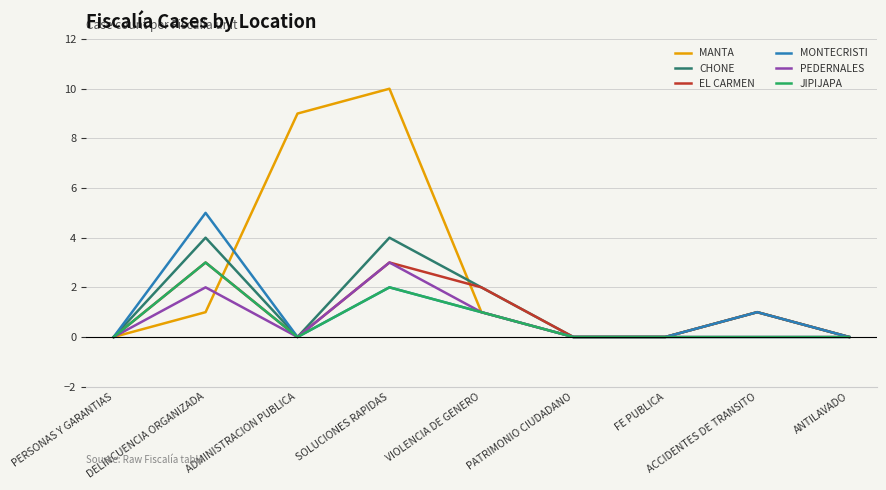

Count the number of categories in the chart.

9